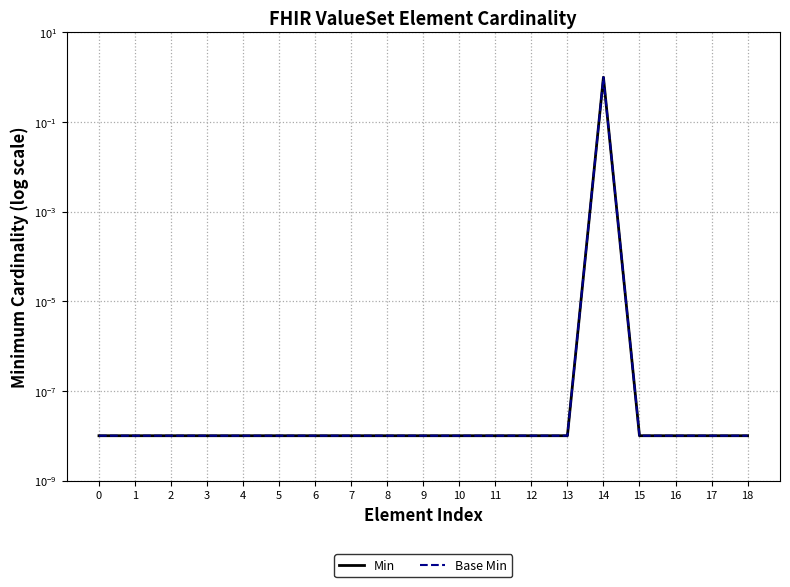

How many categories are shown in the chart?

19